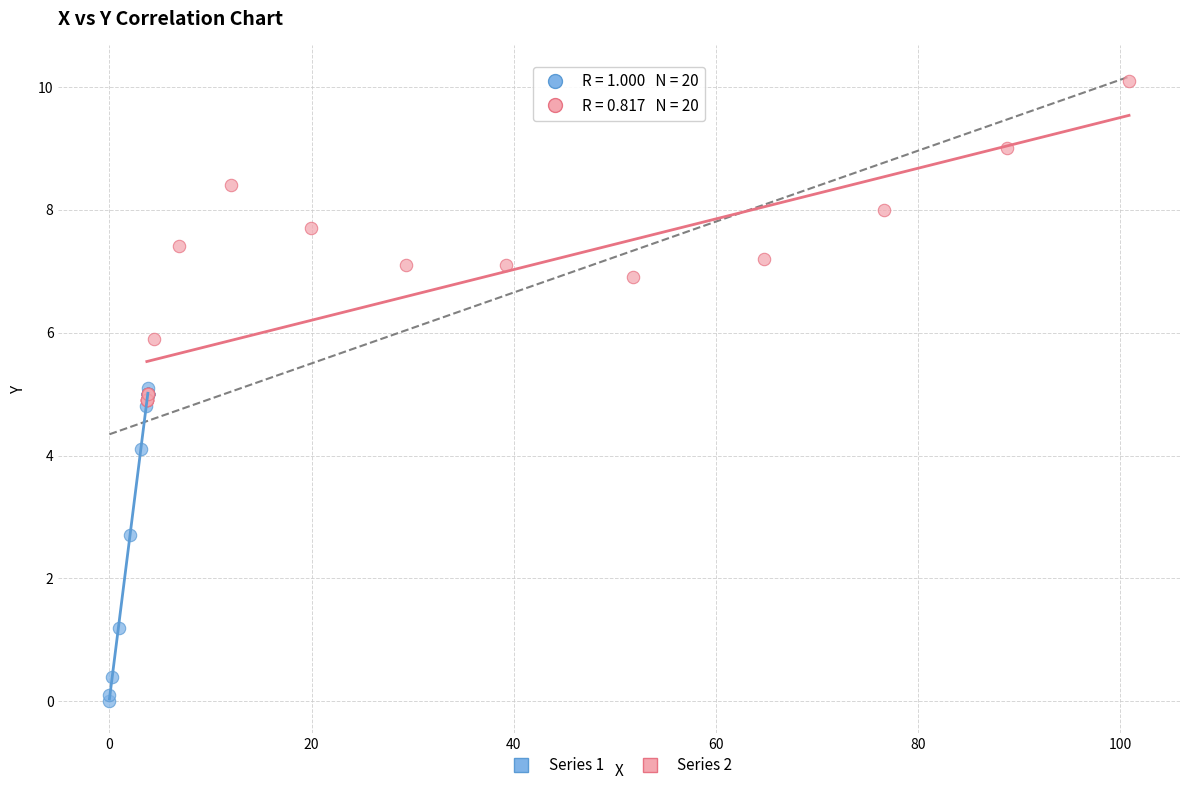

Which series reaches the maximum Y coordinate?

Series 2